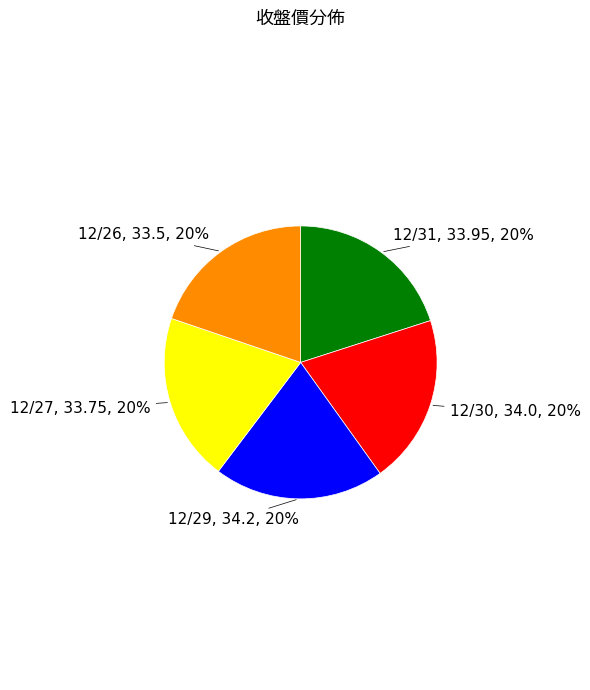

Rank the categories by value from highest to lowest.

12/29, 12/30, 12/31, 12/27, 12/26